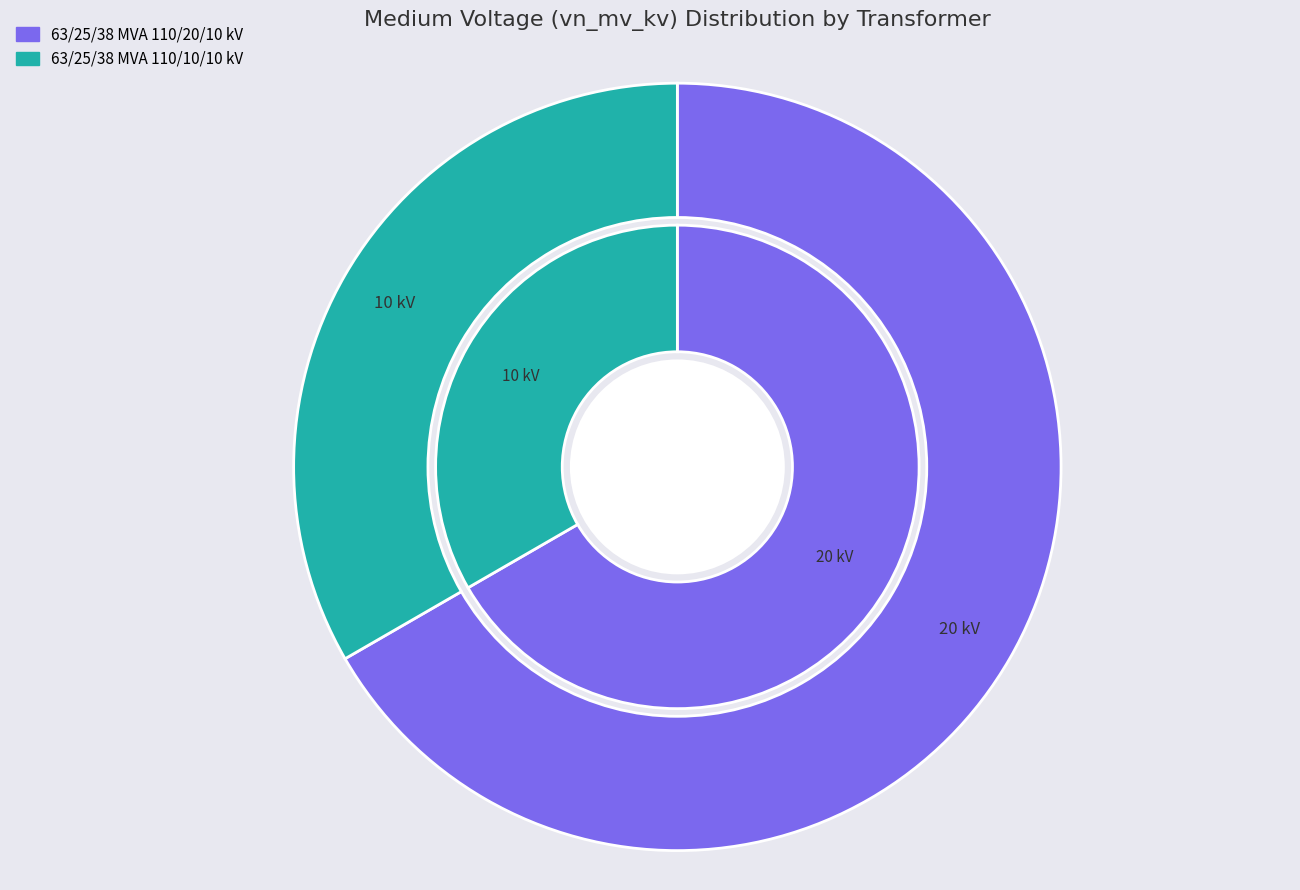

To the nearest percent, what is the combined percentage of 63/25/38 MVA 110/10/10 kV and 63/25/38 MVA 110/20/10 kV?

100%